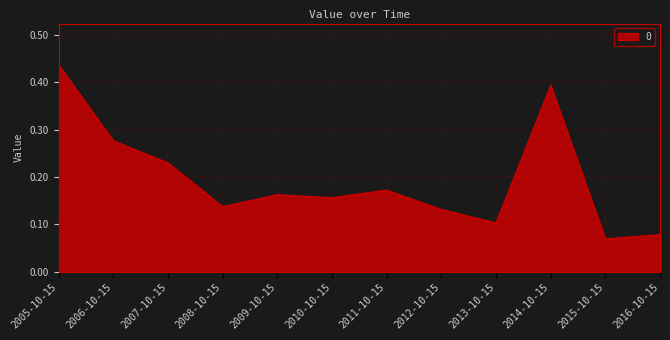

At which category does the chart reach its peak across all series?

2005-10-15